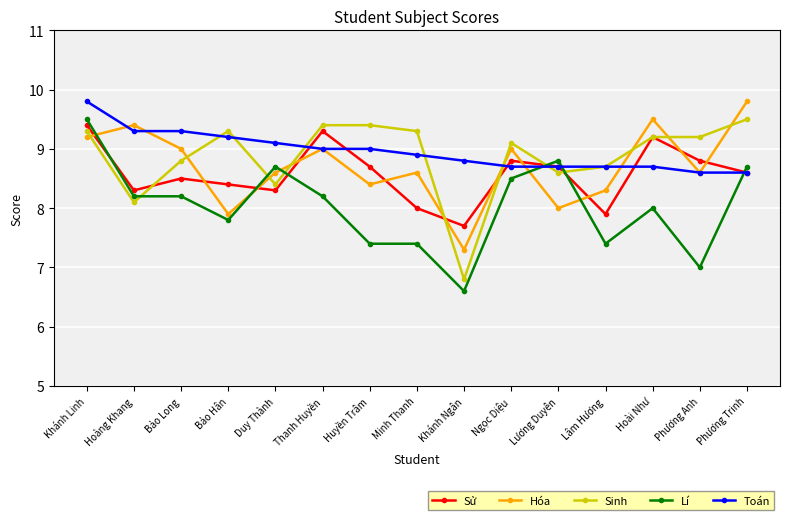

Reading left to right, transcribe all the data shown in this chart.

Sử: 9.4	8.3	8.5	8.4	8.3	9.3	8.7	8.0	7.7	8.8	8.7	7.9	9.2	8.8	8.6
Hóa: 9.2	9.4	9.0	7.9	8.6	9.0	8.4	8.6	7.3	9.0	8.0	8.3	9.5	8.6	9.8
Sinh: 9.3	8.1	8.8	9.3	8.4	9.4	9.4	9.3	6.8	9.1	8.6	8.7	9.2	9.2	9.5
Lí: 9.5	8.2	8.2	7.8	8.7	8.2	7.4	7.4	6.6	8.5	8.8	7.4	8.0	7.0	8.7
Toán: 9.8	9.3	9.3	9.2	9.1	9.0	9.0	8.9	8.8	8.7	8.7	8.7	8.7	8.6	8.6